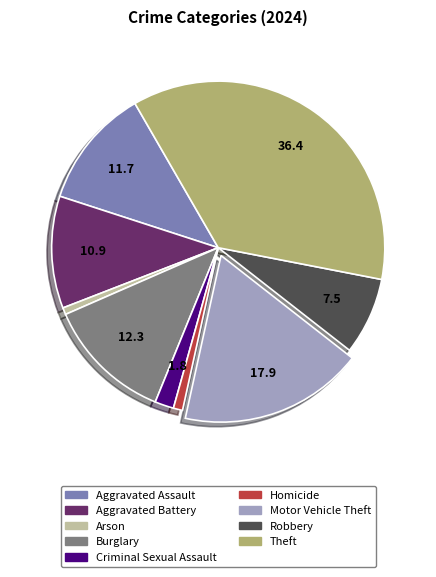

The Robbery slice represents 8% of the pie. True or false?

True